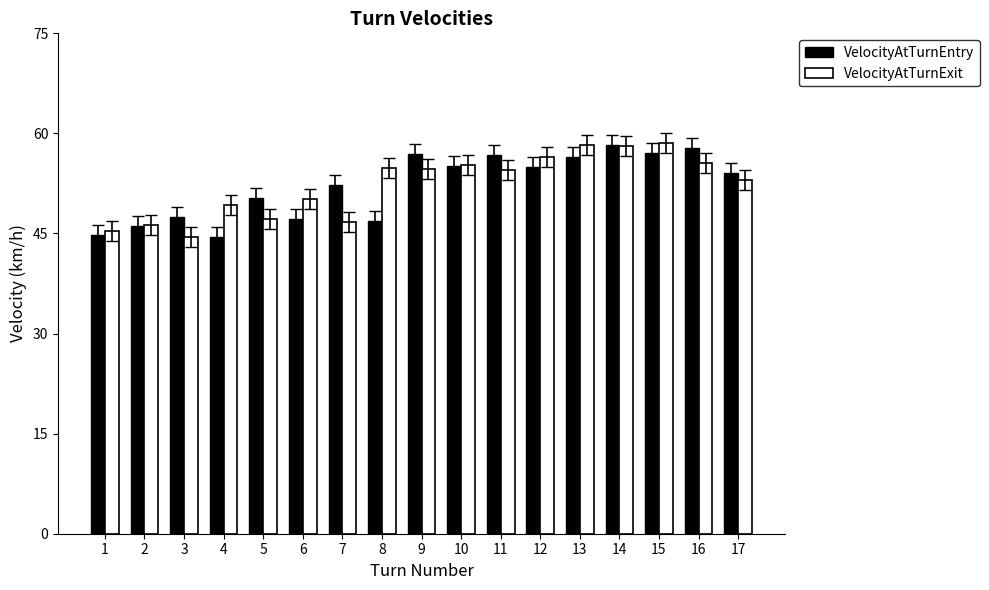

What is the approximate value of VelocityAtTurnEntry at 14?

58.2